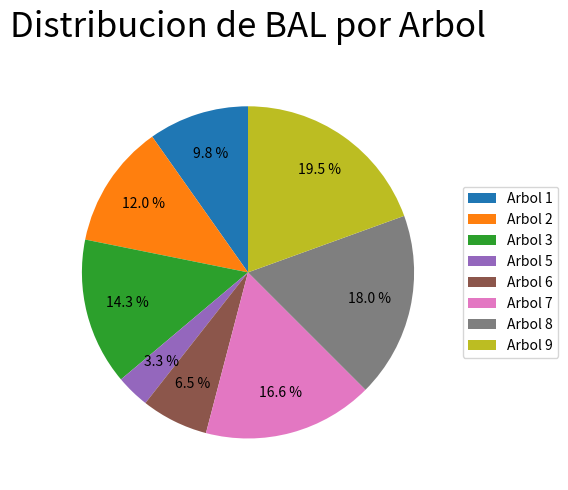

Combined, do Arbol 8 and Arbol 6 account for over 50%?

No